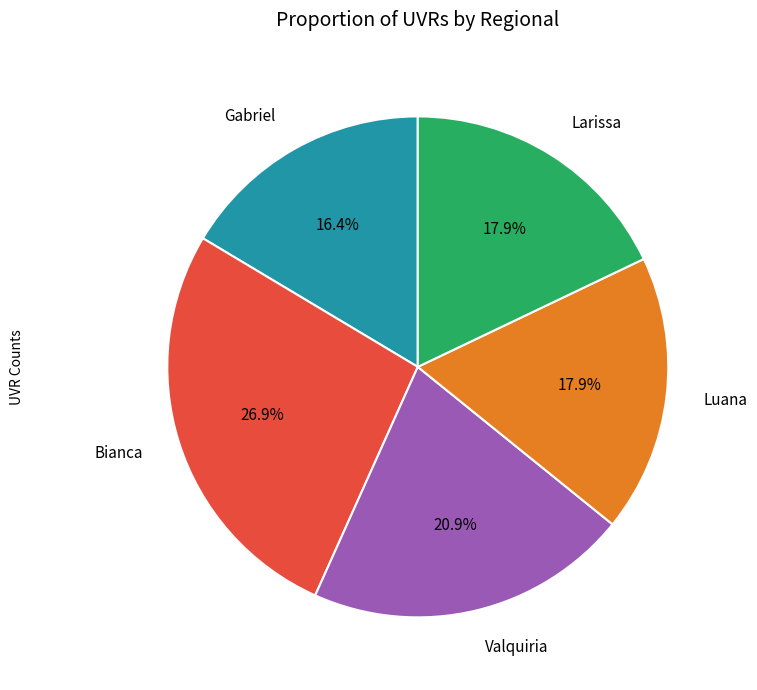

To the nearest percent, what is the average slice percentage?

20%